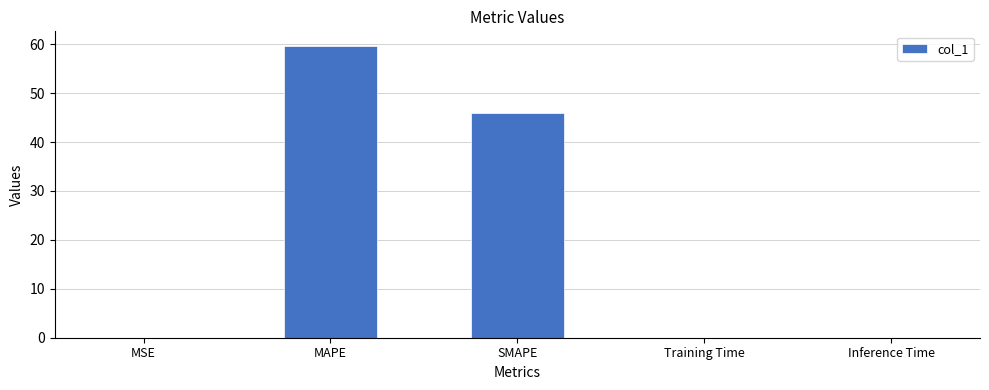

What is the sum of all values?

105.7